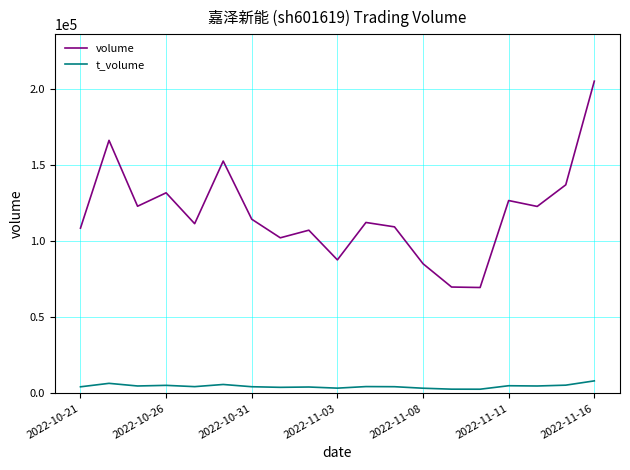

Is this an area chart (filled region under the line)?

No